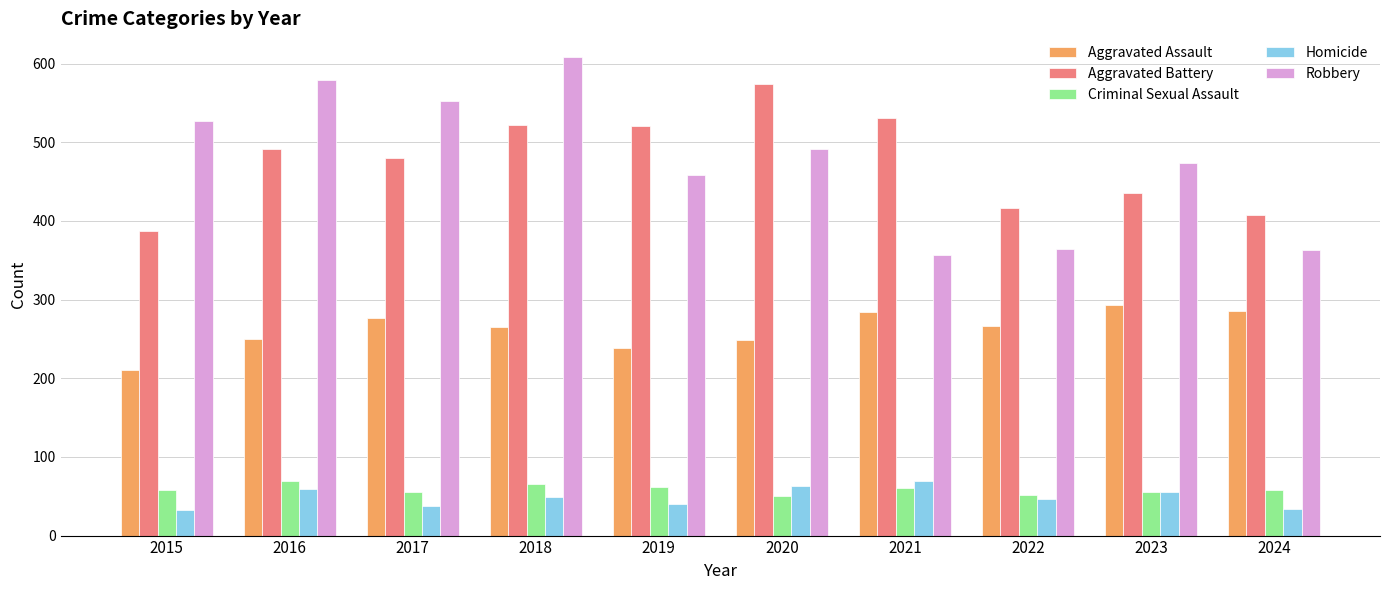

How many bars are there in total?

50